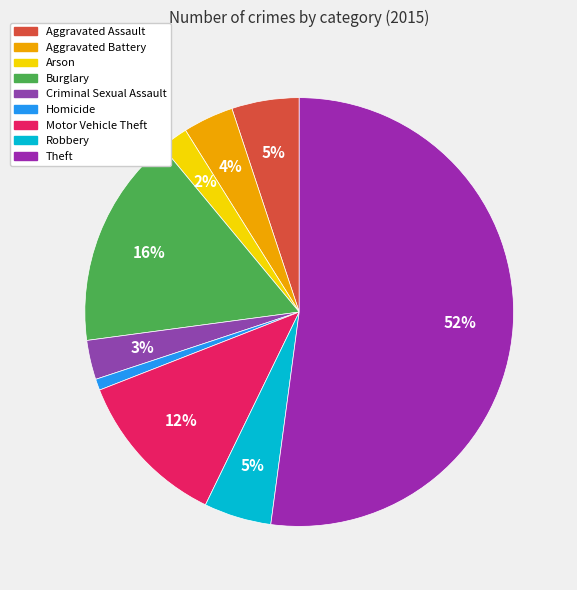

To the nearest percent, what is the average slice percentage?

11%